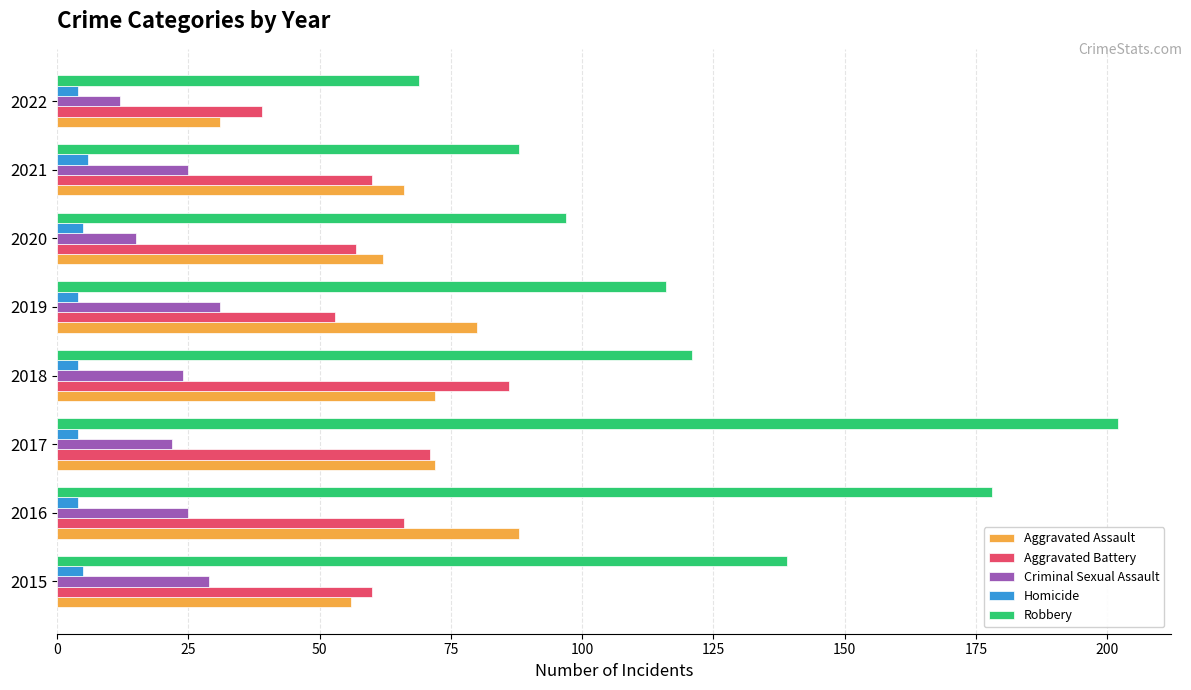

Which series has the widest spread of values?

Robbery